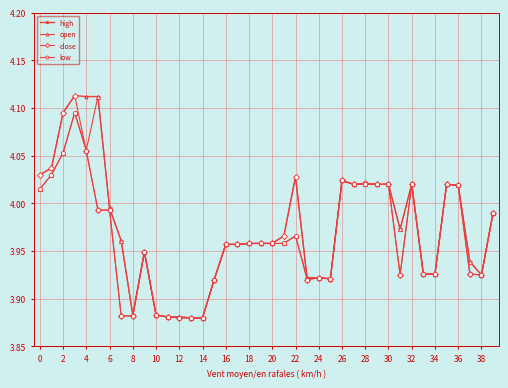

True or false: low has more than 1 points higher than both neighbors.

True